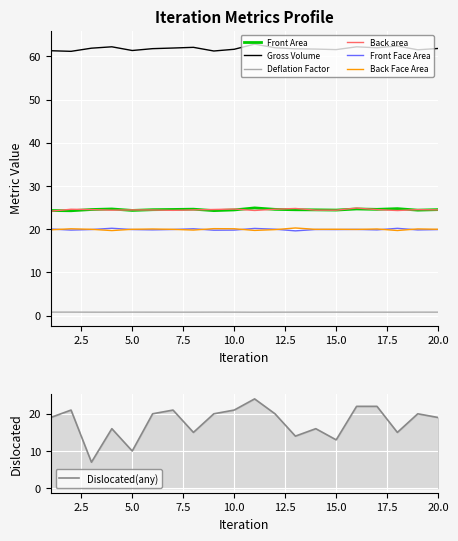

Between 15 and 3, which is larger?

3